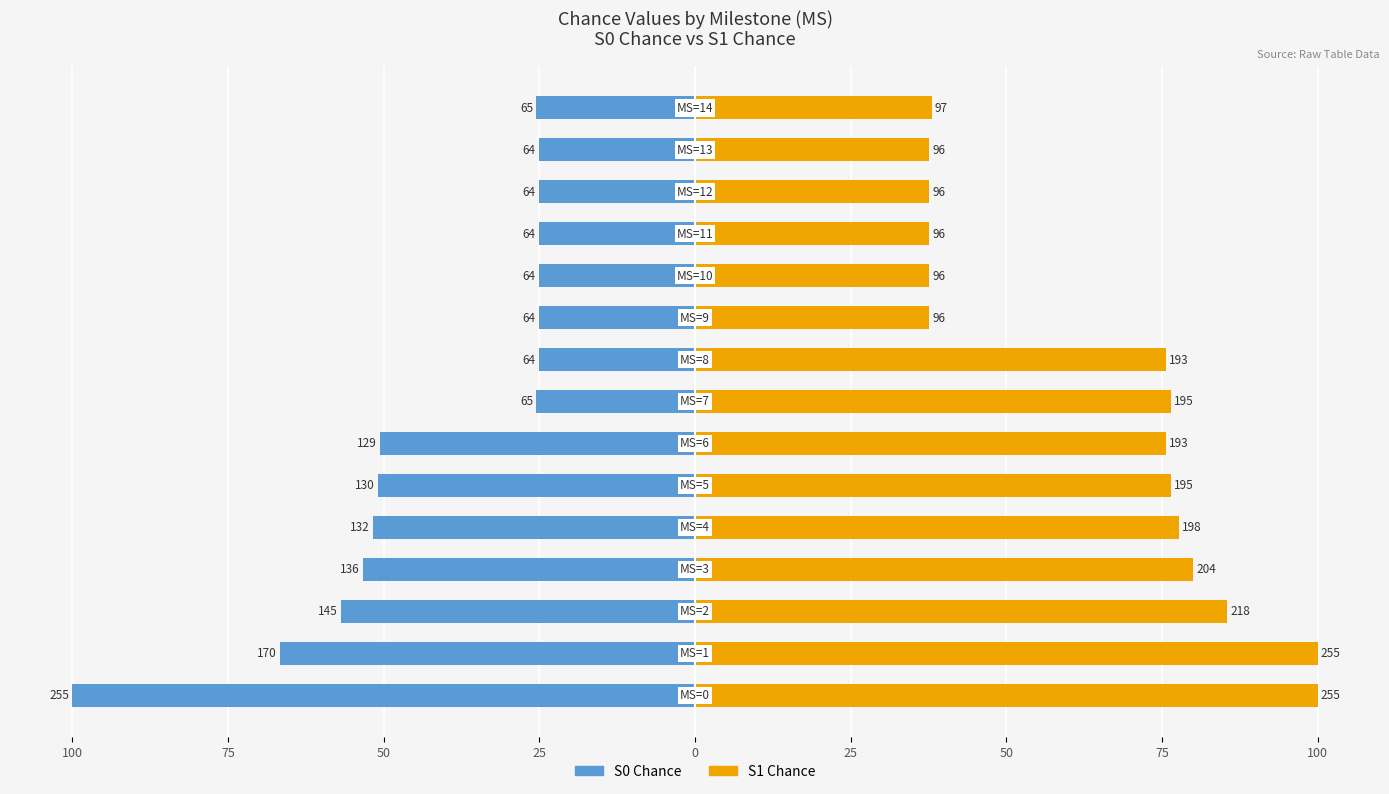

Is the value of S0 Chance at 125 greater than the value of S1 Chance at 11?

No